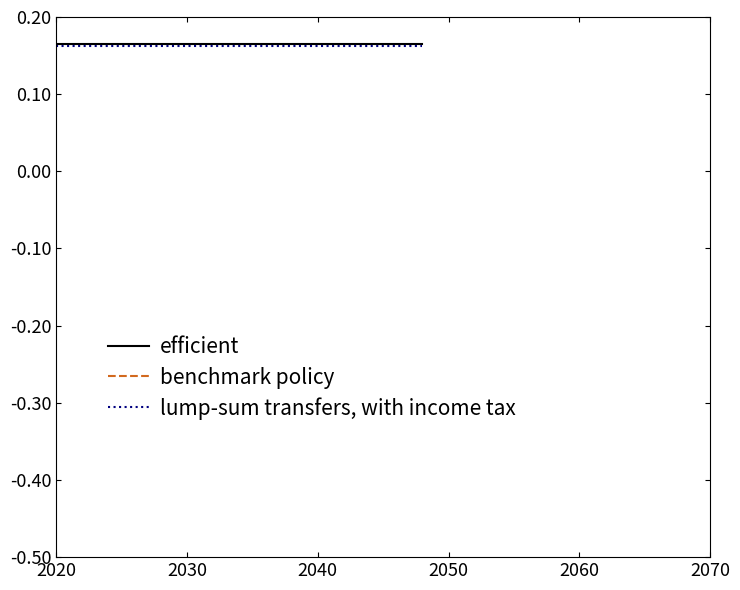

What is the minimum value shown in the chart?

-0.5